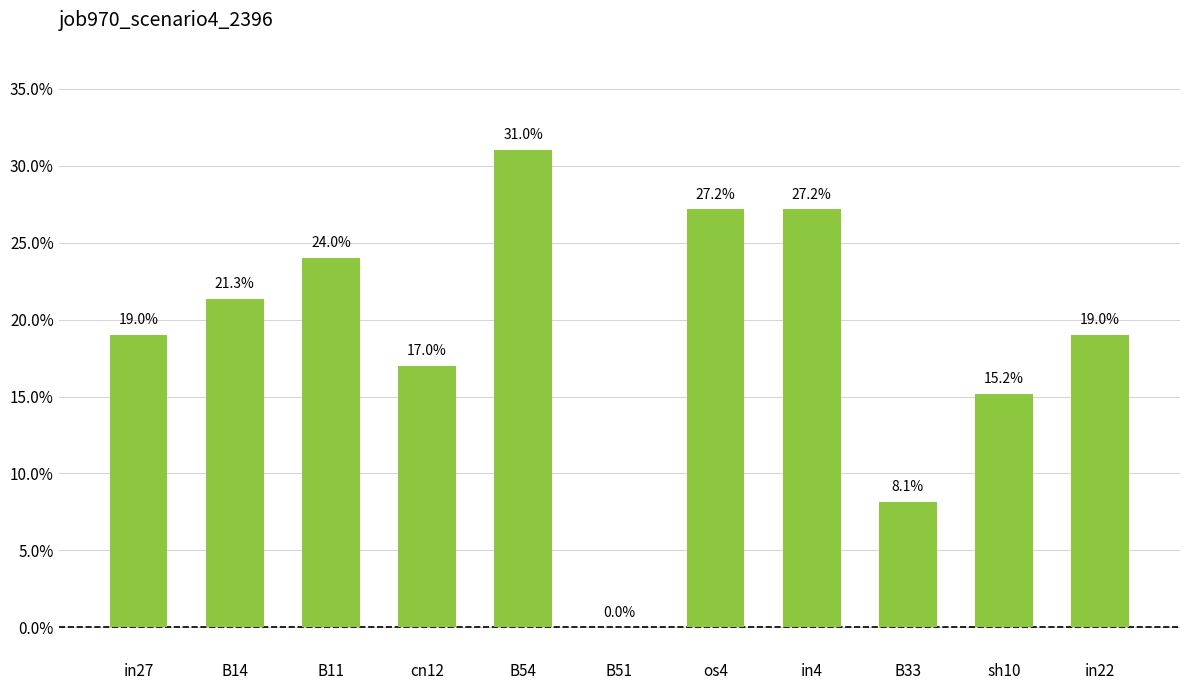

Reading left to right, transcribe all the data shown in this chart.

0.2	0.2	0.2	0.2	0.3	0.0	0.3	0.3	0.1	0.2	0.2